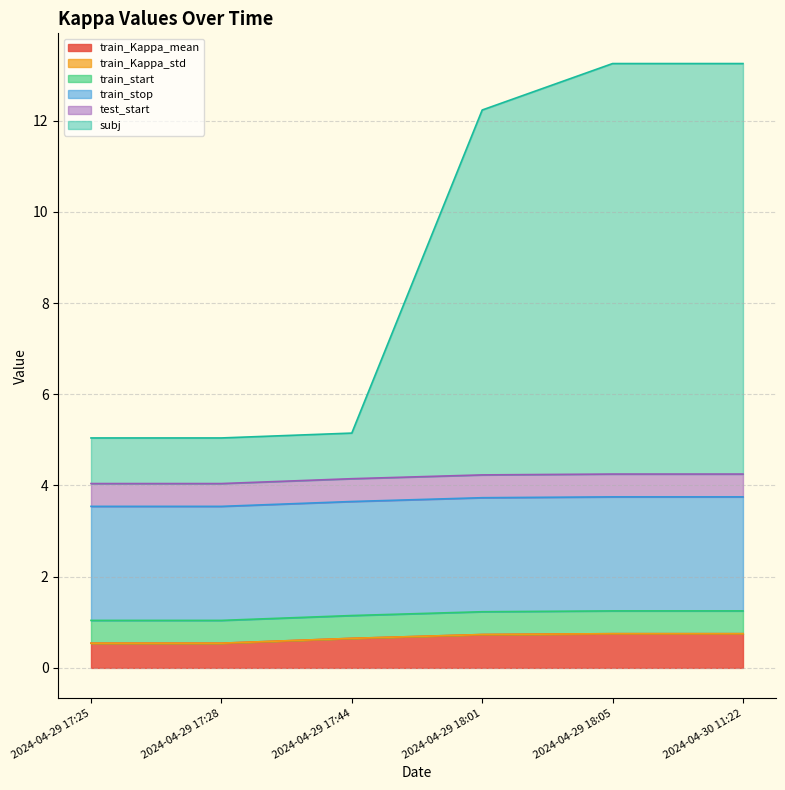

Which category has the lowest value in the test_start series?

2024-04-29 17:25